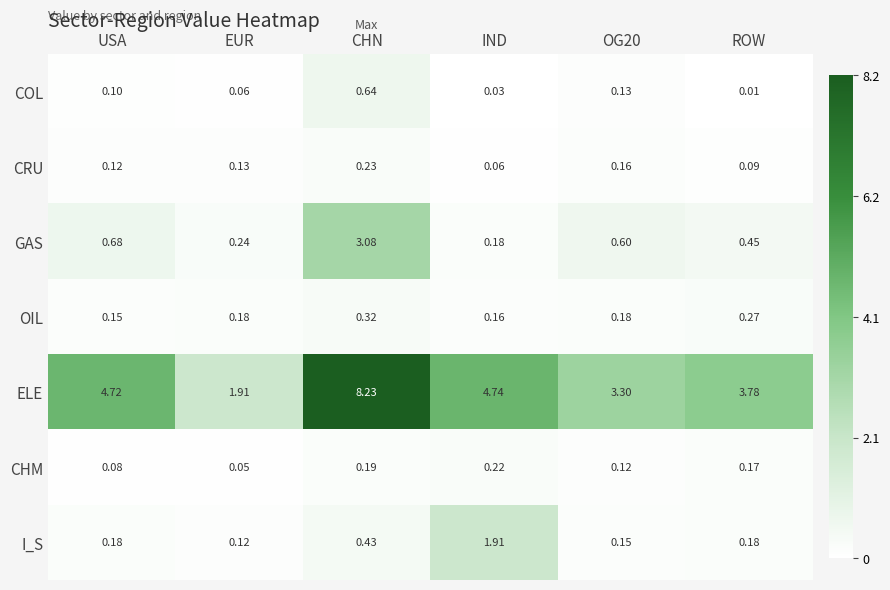

At how many categories does at least one series exceed 0?

6